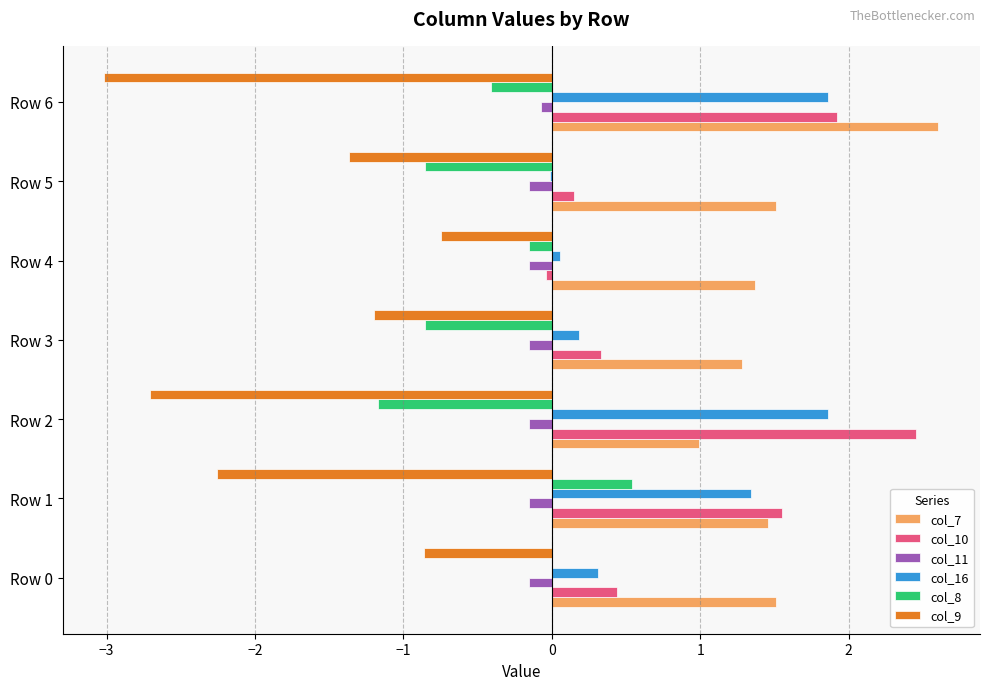

What is the maximum value for col_9?

-0.7